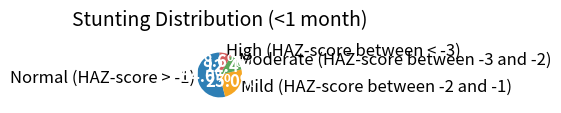

Which slice is the smallest?

High (HAZ-score between < -3)